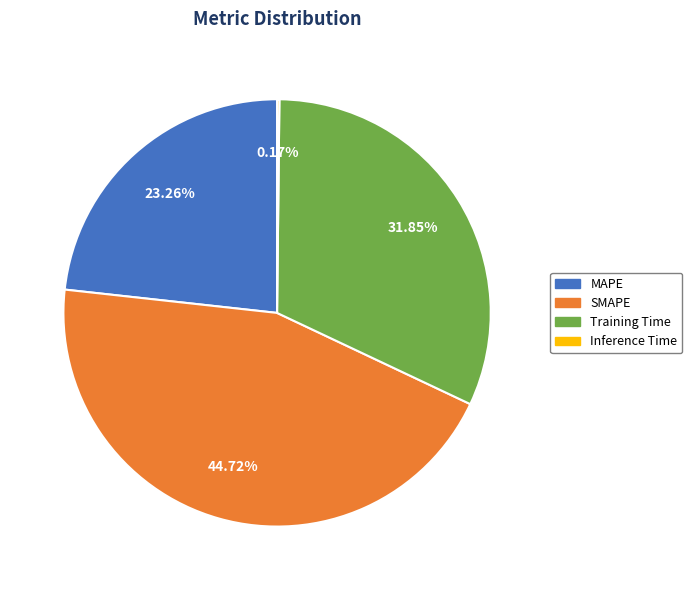

Which category has the biggest portion of the pie?

SMAPE